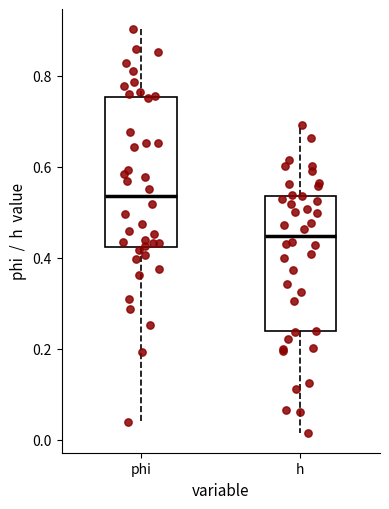

Reading left to right, read every box against the y-axis: the position of its median line, the range the box covers, and the ends of its whiskers. The values are not printed on the chart, so give them approximately, as read against the axis.

phi: median 0.54, box 0.42 to 0.76, whiskers 0.04 to 0.90
h: median 0.44, box 0.24 to 0.54, whiskers 0.02 to 0.70